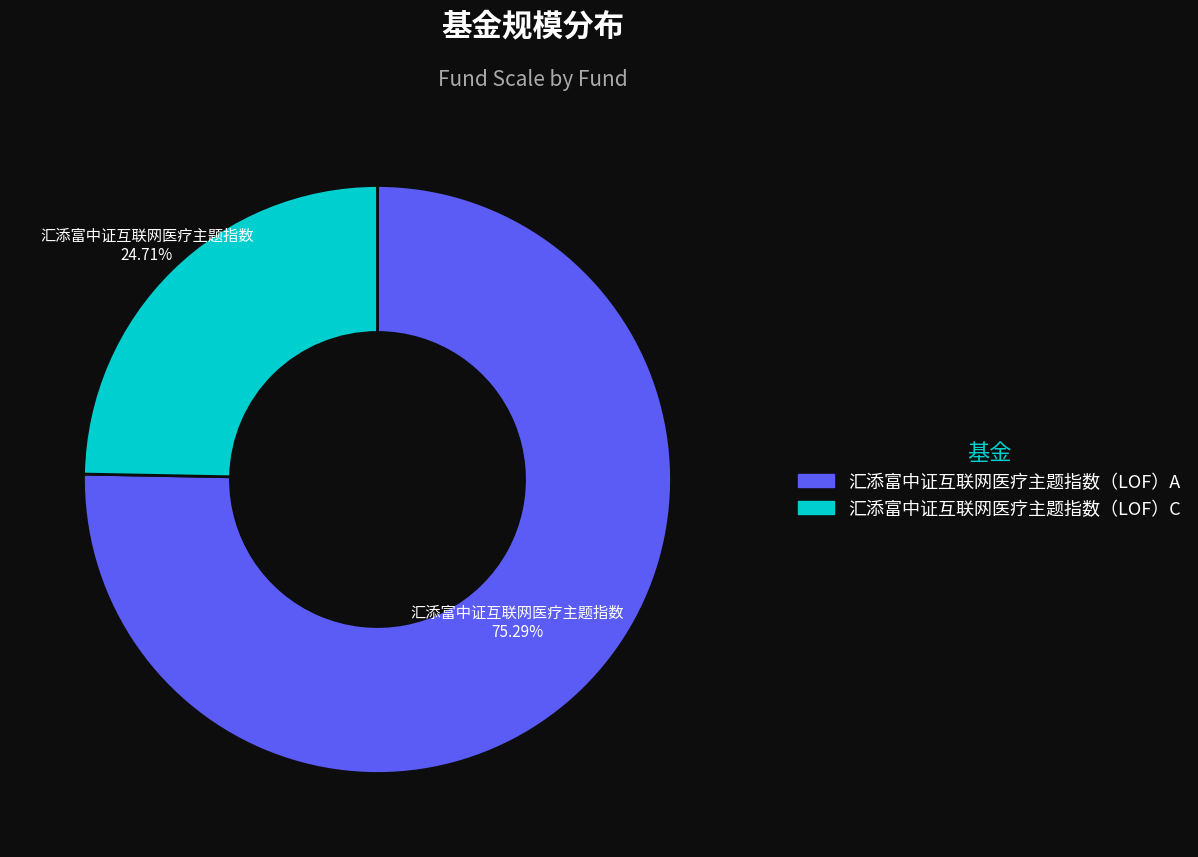

Which slice is the smallest?

汇添富中证互联网医疗主题指数（LOF）C